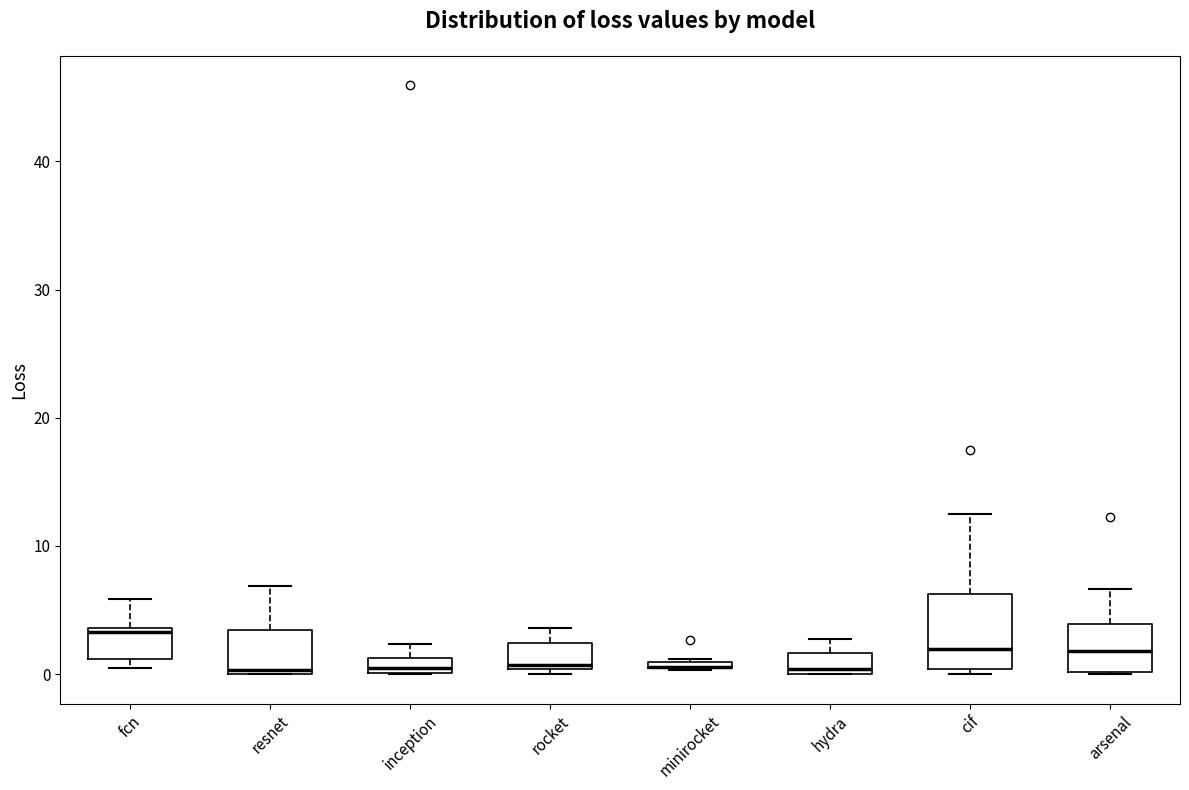

Where is the lower edge of the box for inception on the y-axis? The values are not printed on the chart, so give them approximately, as read against the axis.

0